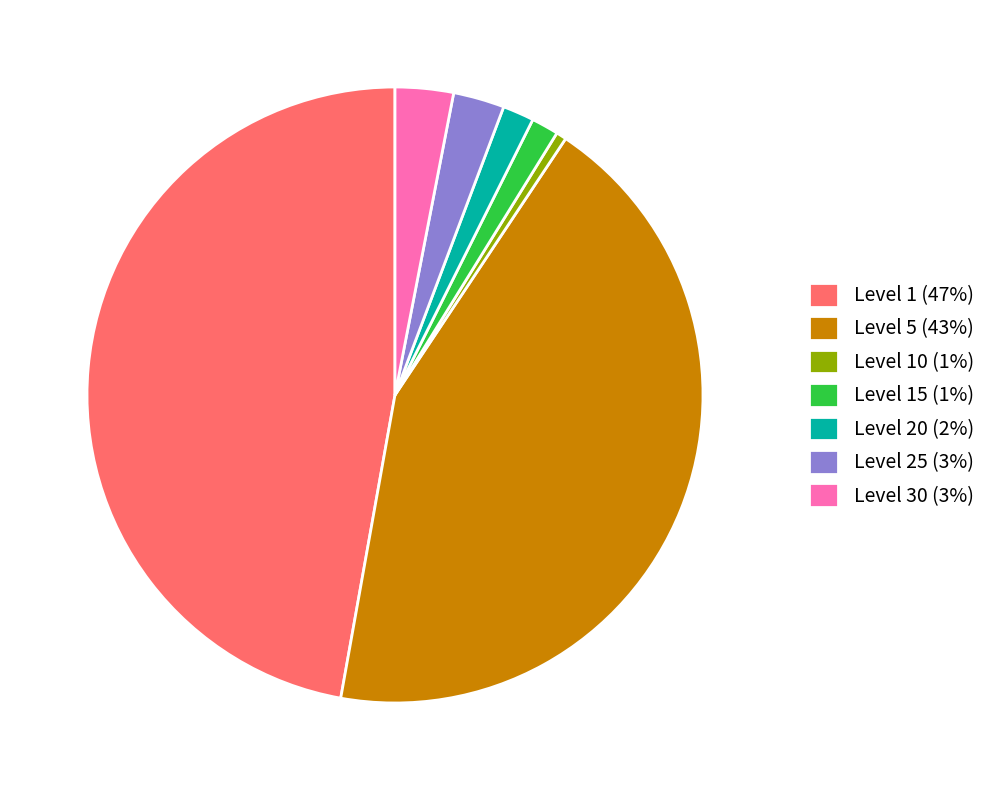

Which slice is the smallest?

Level 10 (1%)